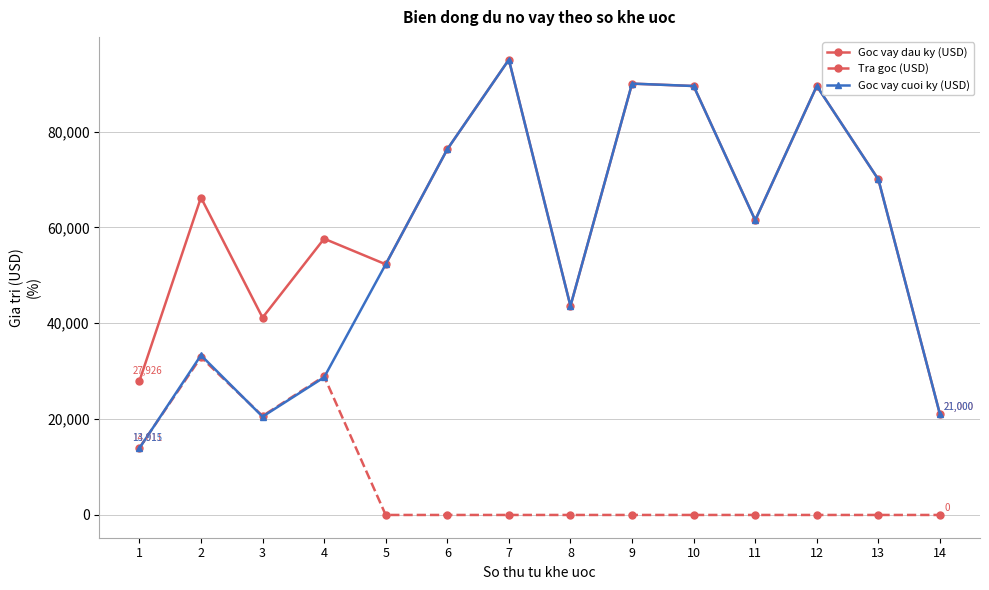

How many values in the Tra goc (USD) series exceed 0?

4